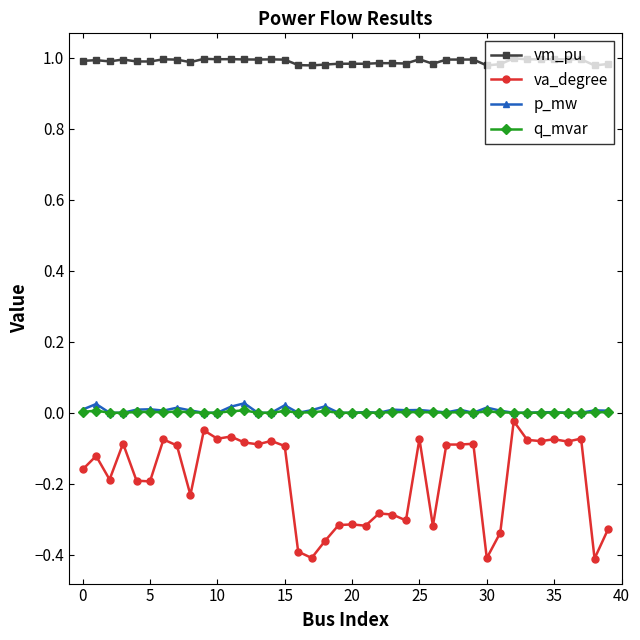

True or false: q_mvar has more than 2 points higher than both neighbors.

True